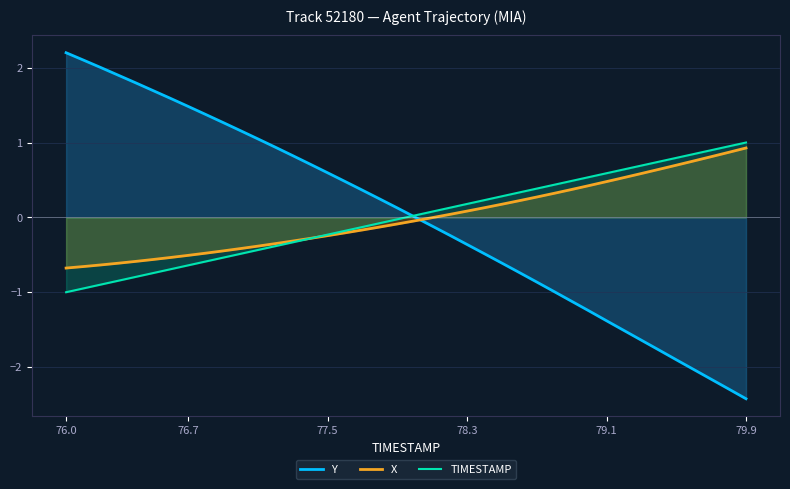

Which series has the widest spread of values?

Y